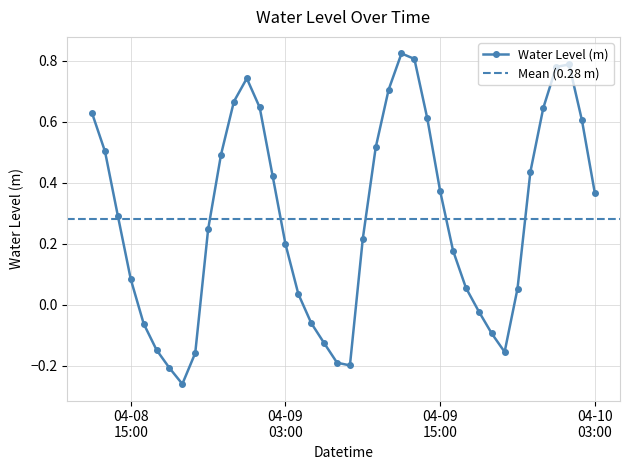

Where does the data first go above 0?

2024-04-08 12:00:00